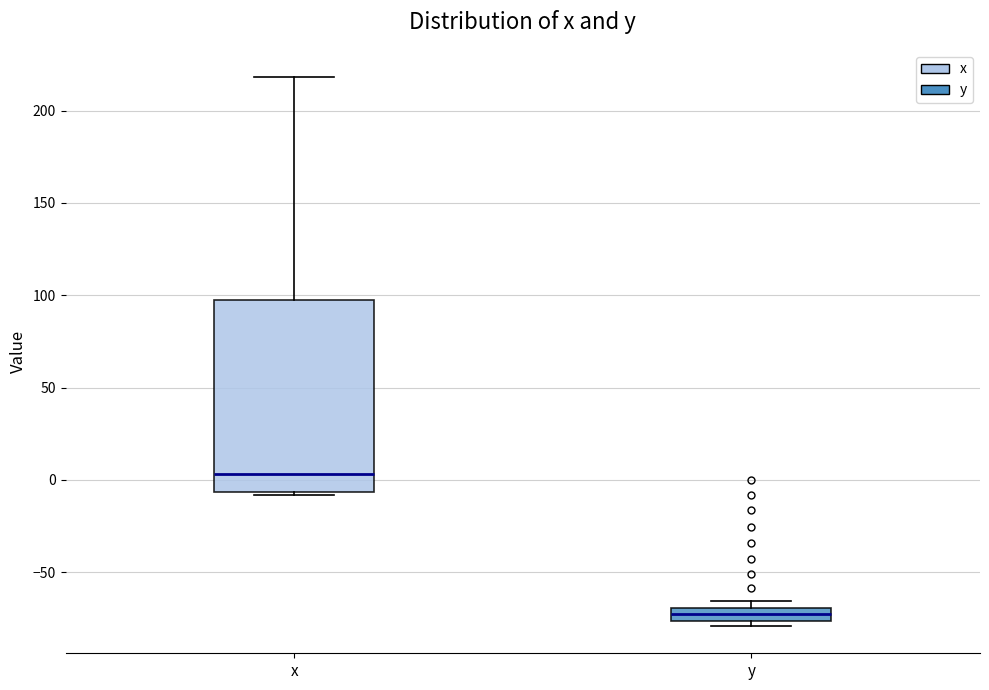

Comparing the boxes themselves (not the whiskers), which one is the tallest?

x